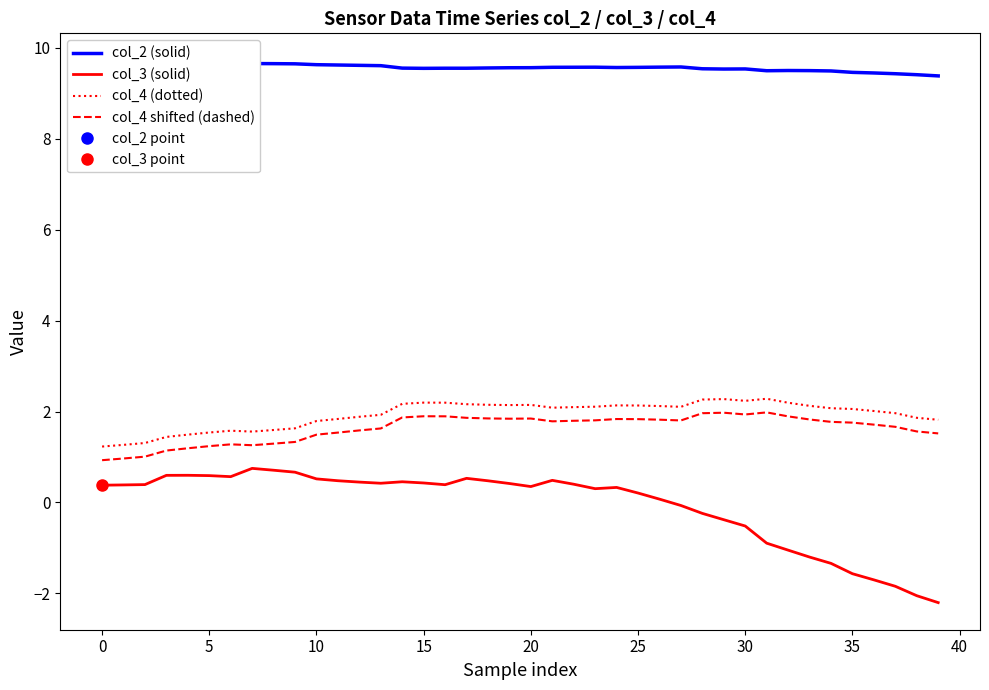

What value does the col_4 shifted (dashed) series have at 33?

1.8